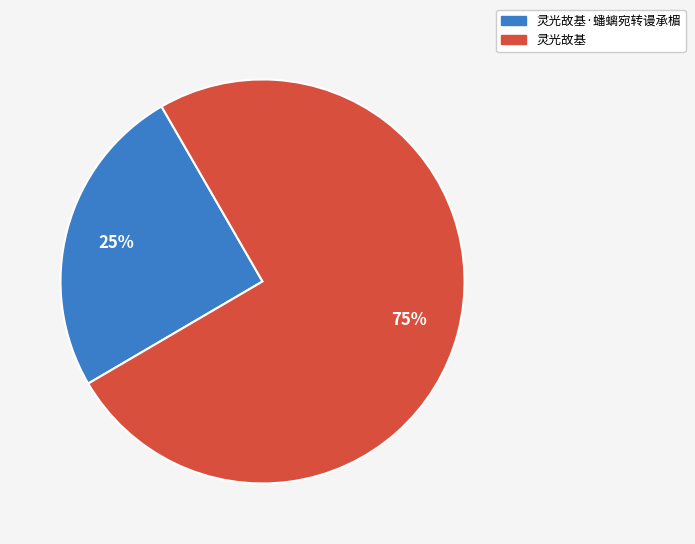

What is the ratio of the value at 灵光故基·蟠螭宛转谩承楣 to the value at 灵光故基?

0.3